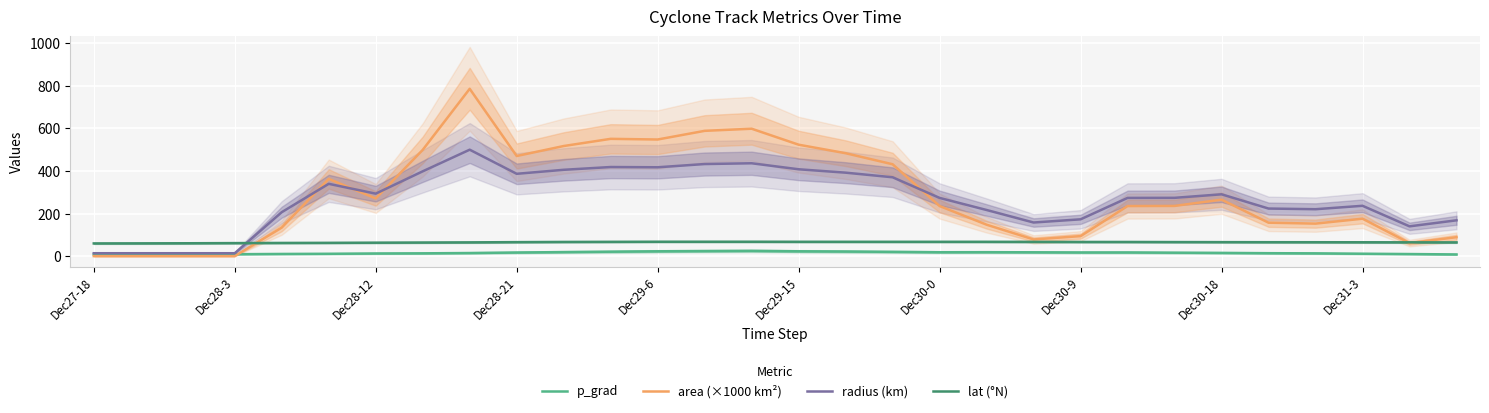

What is the difference between the maximum and minimum values in the p_grad series?

16.9